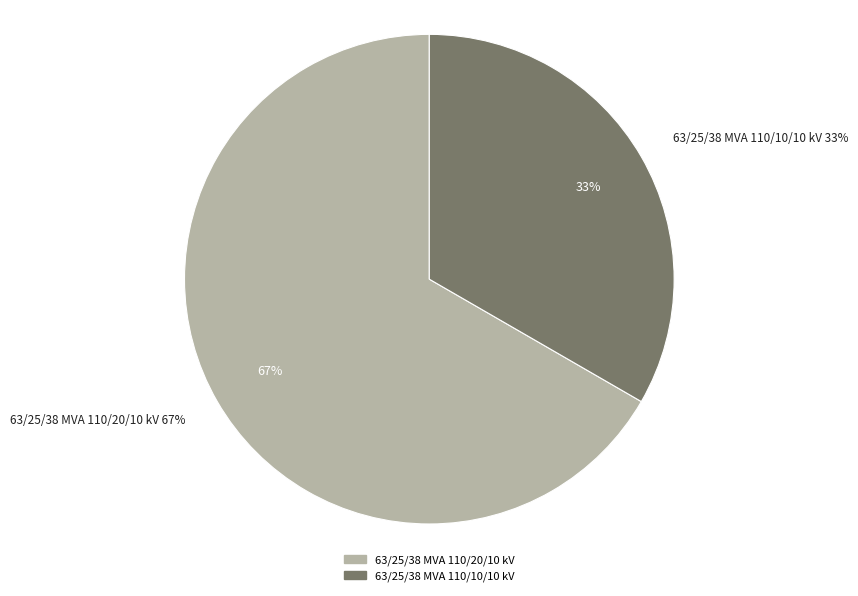

To the nearest percent, what percentage of the pie is 63/25/38 MVA 110/10/10 kV?

33%